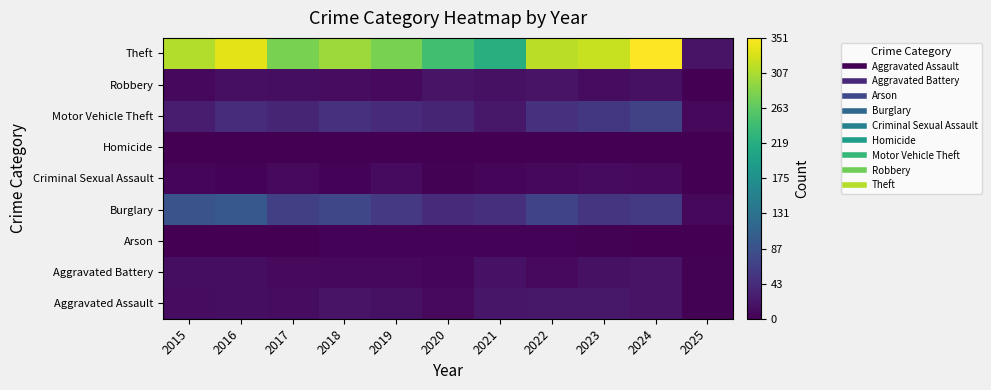

What is the total value across all series at 2023?

495